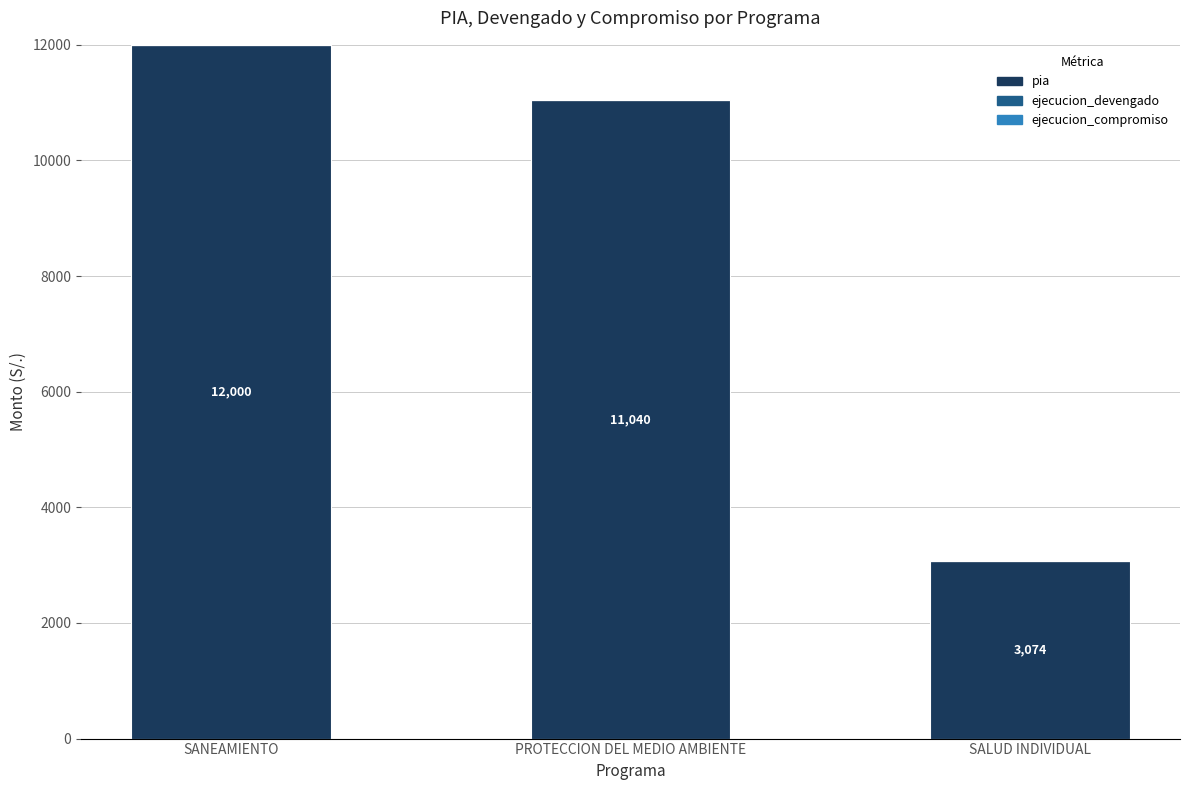

What is the sum of all values?

26114